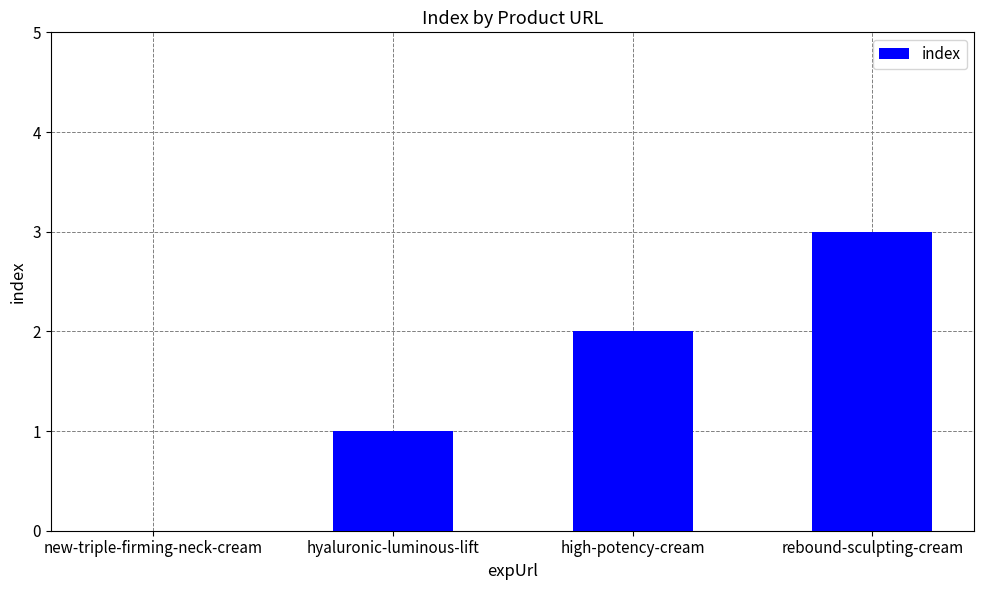

What is the difference between the values at high-potency-cream and rebound-sculpting-cream?

1